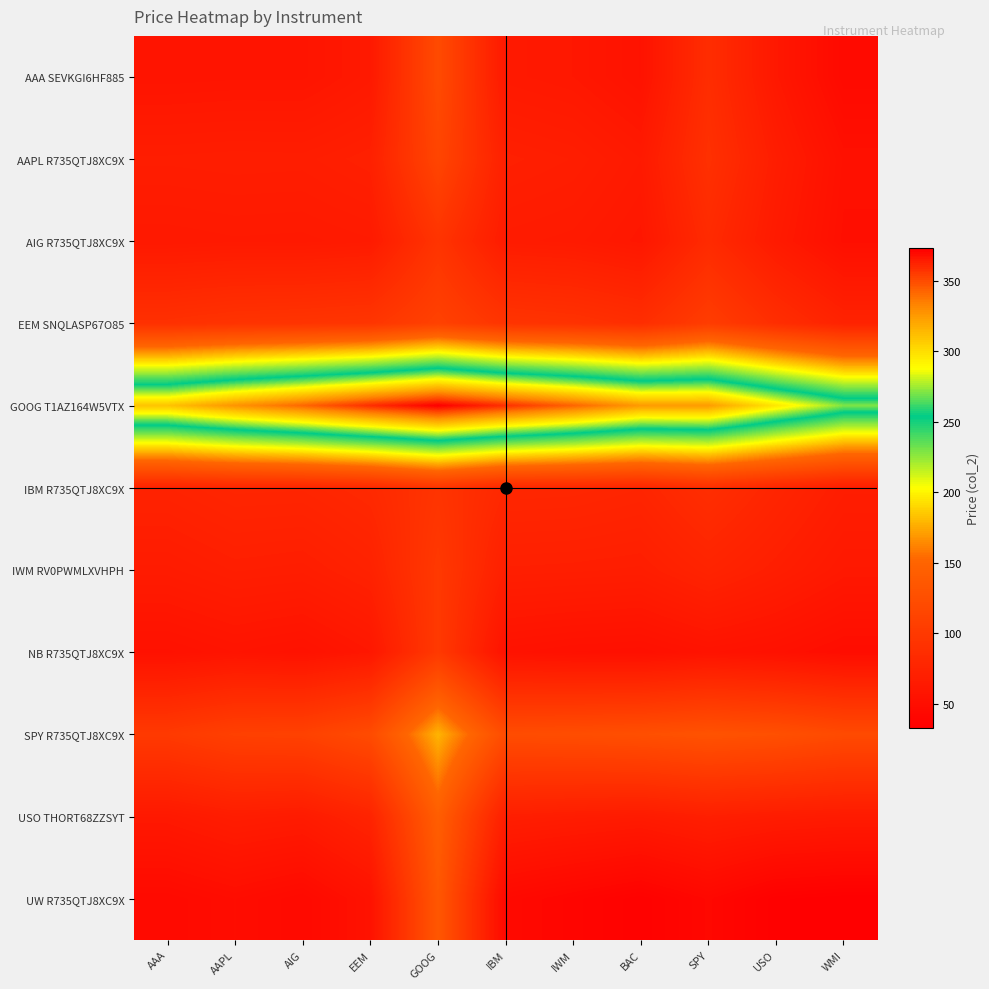

At WMI, list the series in order from smallest to largest.

UW R735QTJ8XC9X, AAA SEVKGI6HF885, NB R735QTJ8XC9X, AIG R735QTJ8XC9X, AAPL R735QTJ8XC9X, IWM RV0PWMLXVHPH, USO THORT68ZZSYT, IBM R735QTJ8XC9X, EEM SNQLASP67O85, SPY R735QTJ8XC9X, GOOG T1AZ164W5VTX